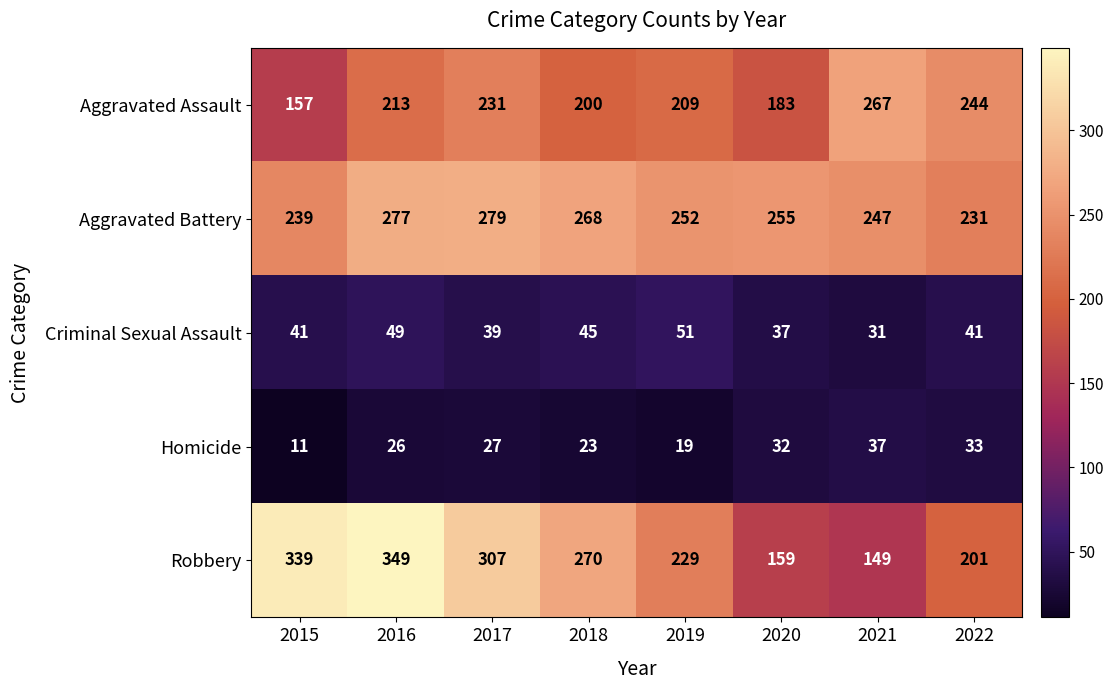

Rank the series at 2019 from highest to lowest value.

Aggravated Battery, Robbery, Aggravated Assault, Criminal Sexual Assault, Homicide